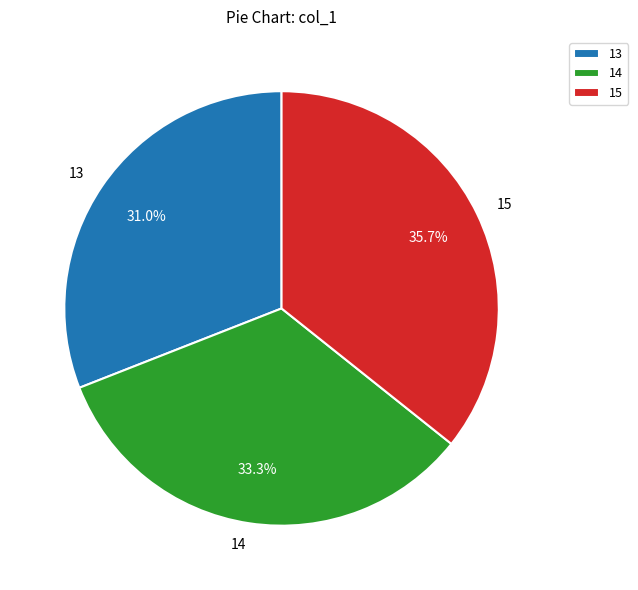

Is it true that 13 is 43% of the pie?

False